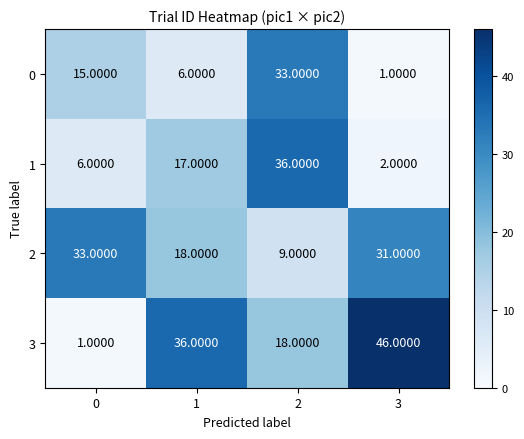

Which series has the largest range (max minus min)?

3